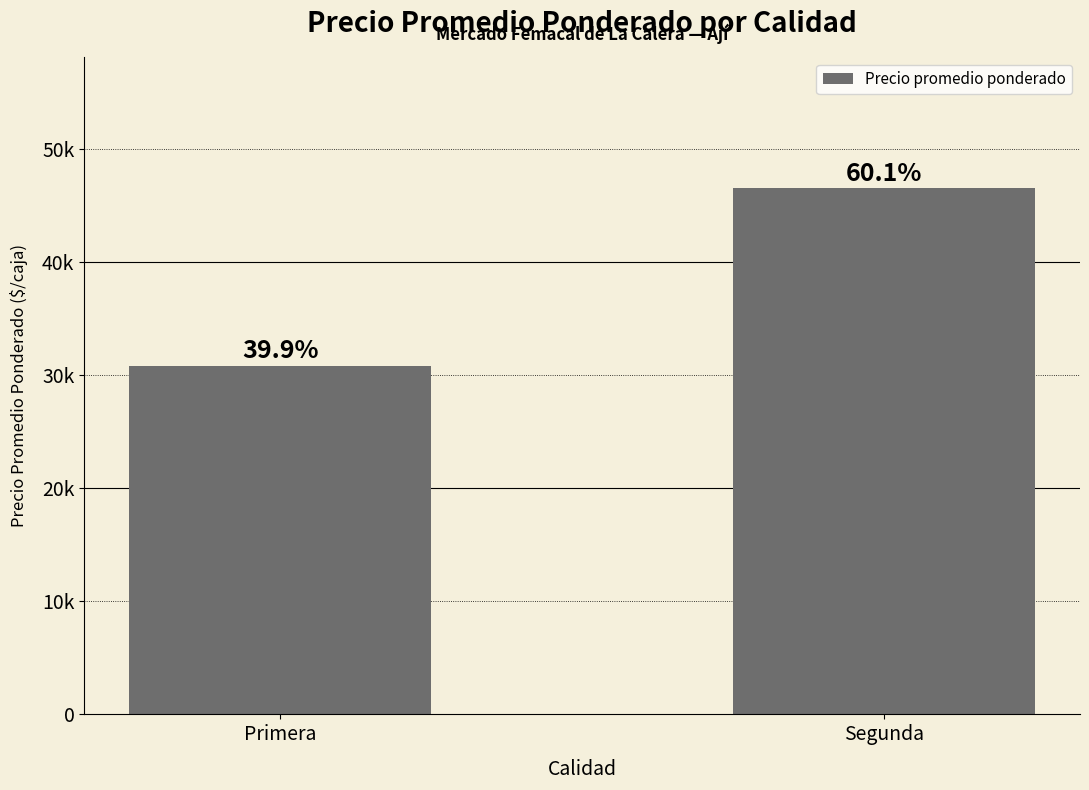

Reading left to right, extract all data points from this chart.

30847	46500